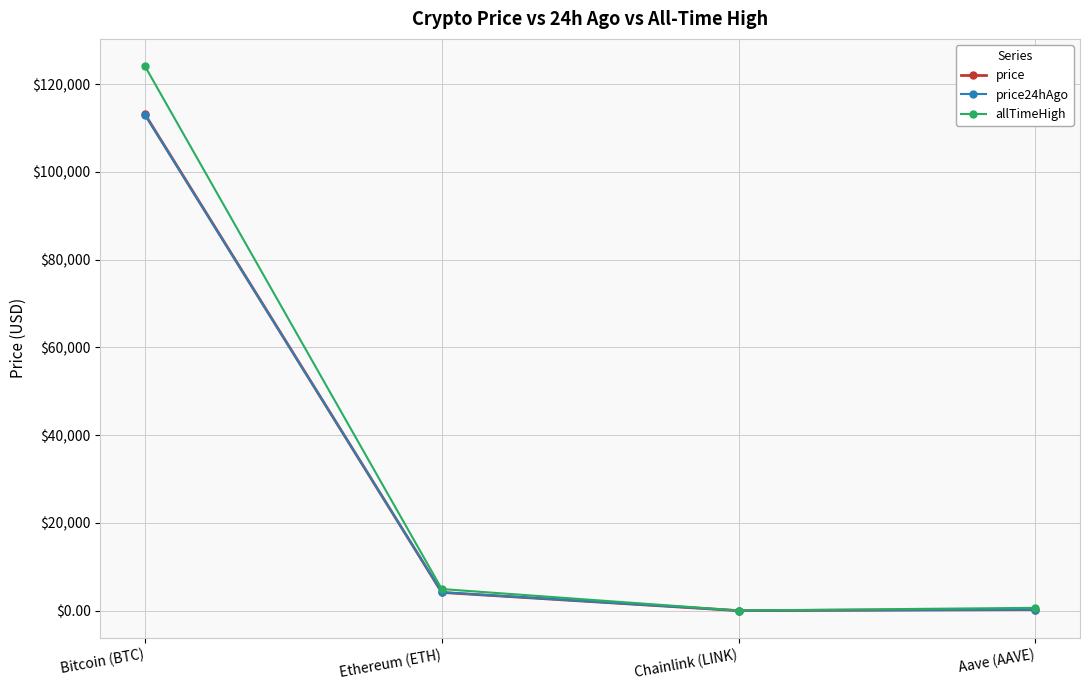

What are all the series names shown in the legend?

price, price24hAgo, allTimeHigh